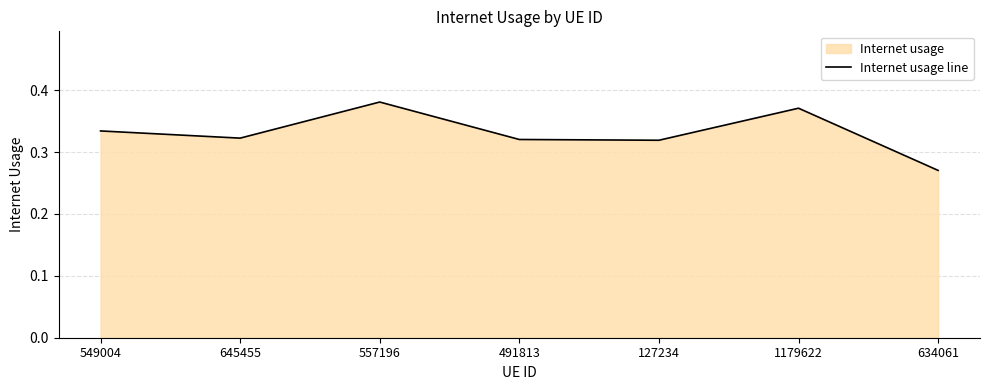

What is the label of the 3rd point from the left?

557196